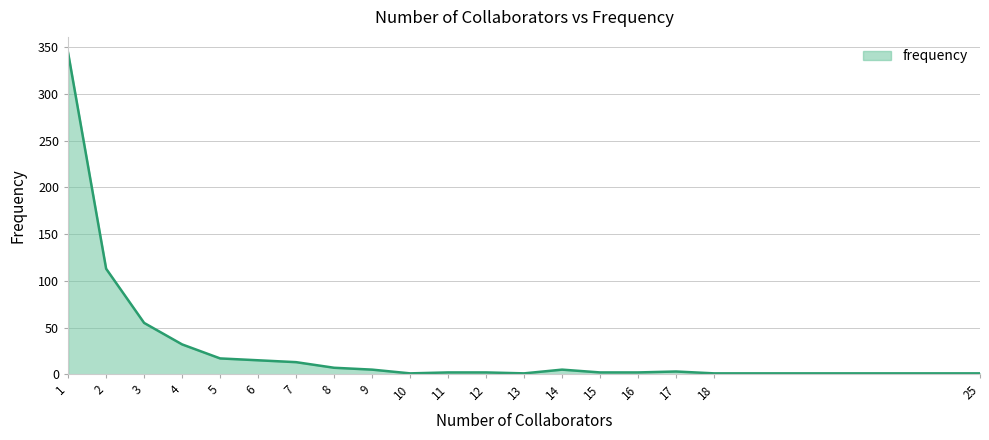

The value at 6 is 15. True or false?

True